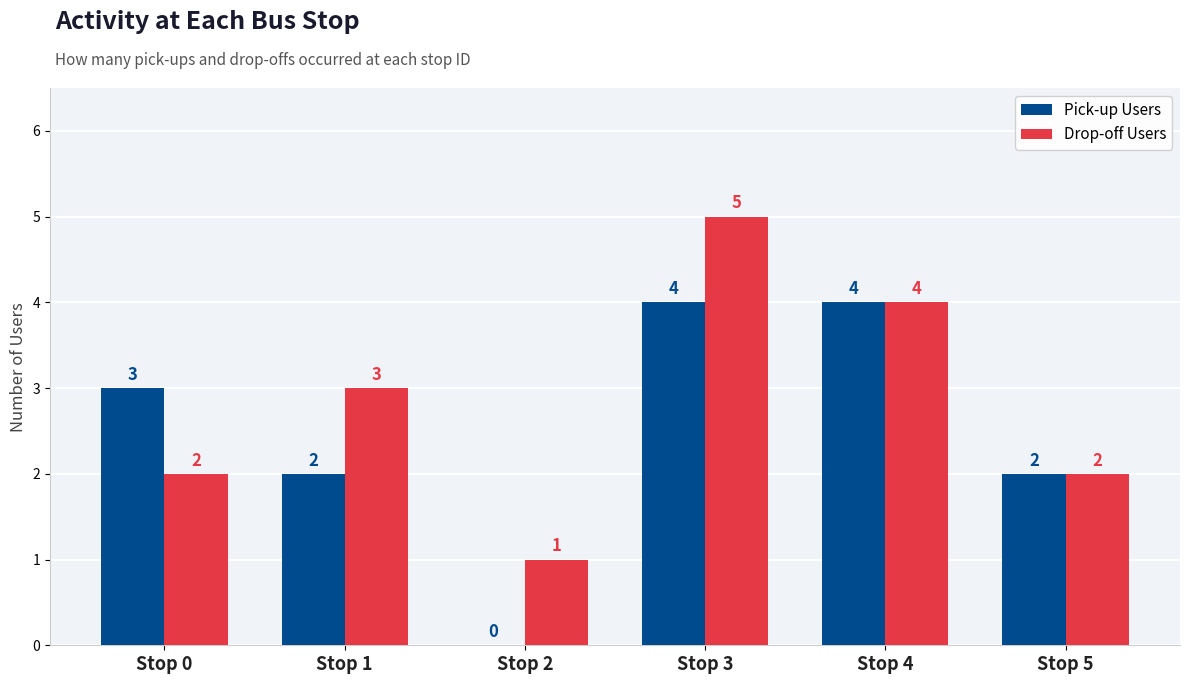

Is the value of Drop-off Users at Stop 1 greater than the value of Pick-up Users at Stop 5?

Yes